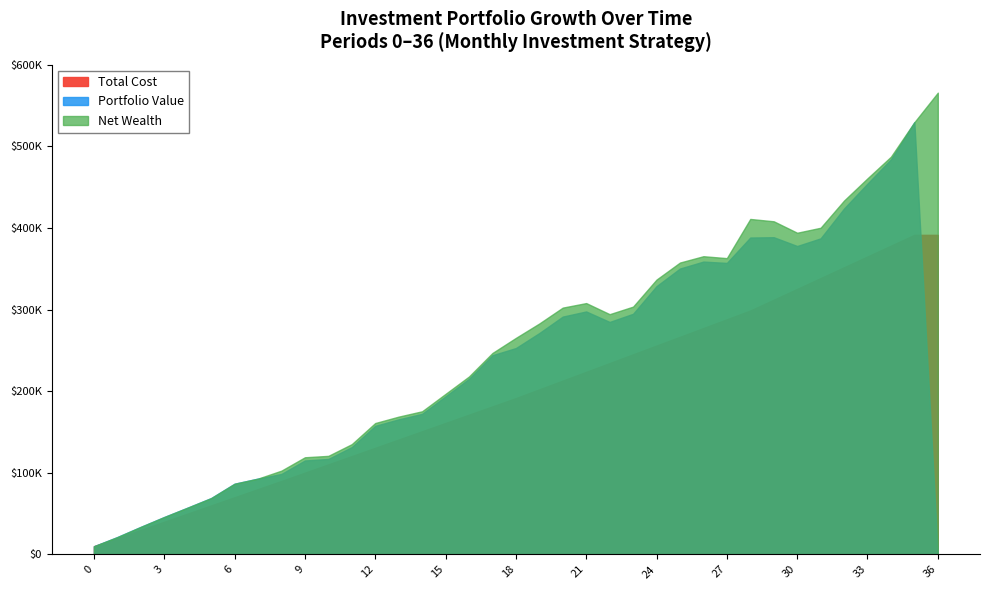

Which series ends up on top after the final intersection of Net Wealth and Total Cost?

Net Wealth